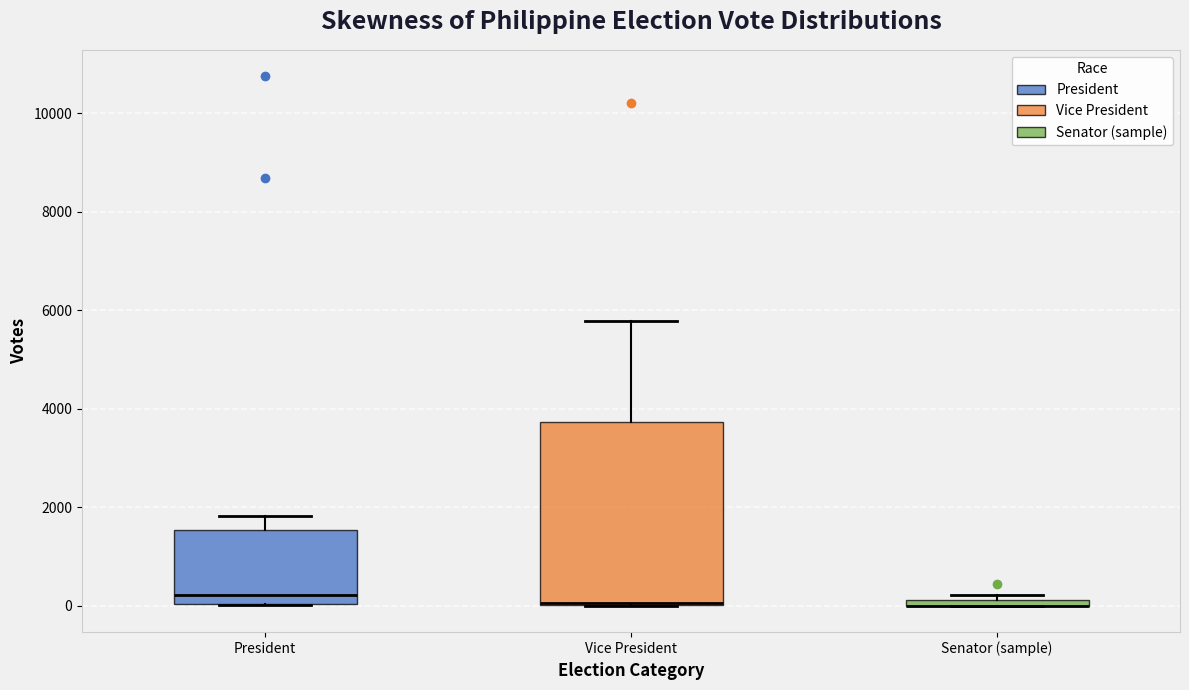

Where does the median line of the box for President sit on the y-axis? The values are not printed on the chart, so give them approximately, as read against the axis.

200